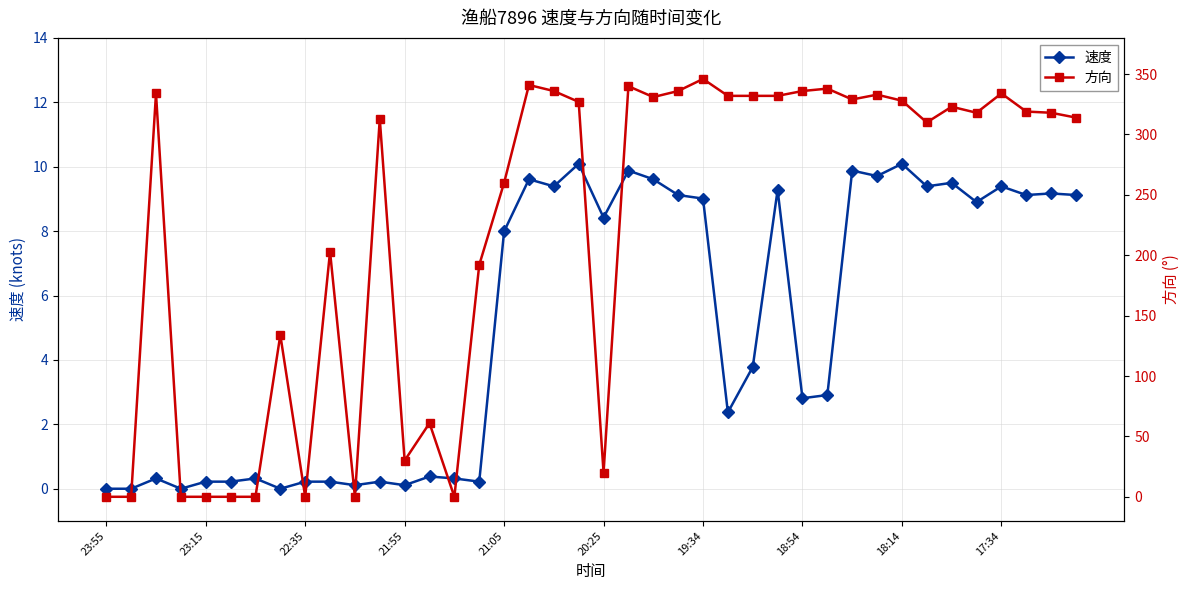

True or false: 速度 has a value of 0.2 at 23:15.

True